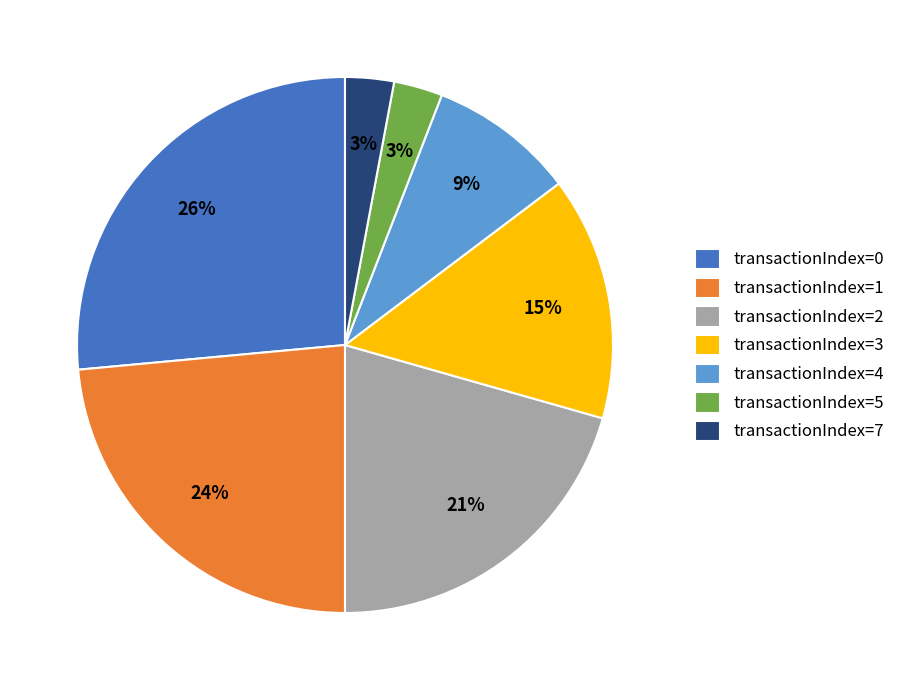

To the nearest percent, what is the average slice percentage?

14%